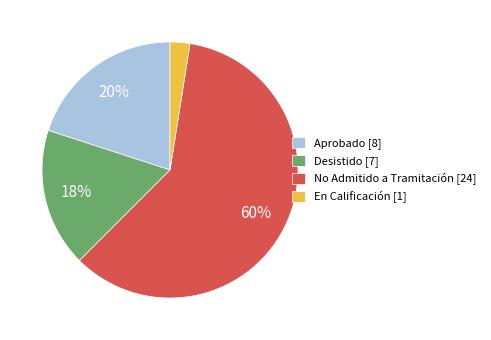

Do No Admitido a Tramitación [24] and Aprobado [8] together represent more than half of the pie?

Yes